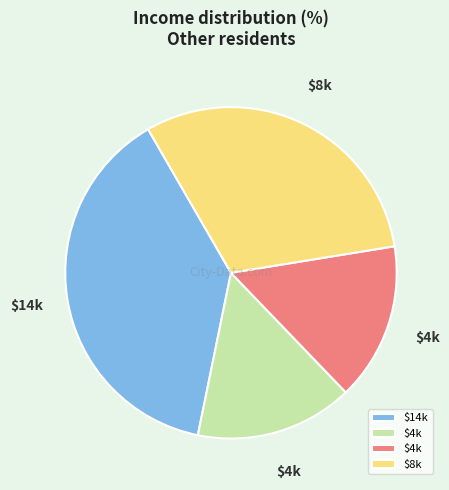

Does any single category account for the majority?

No